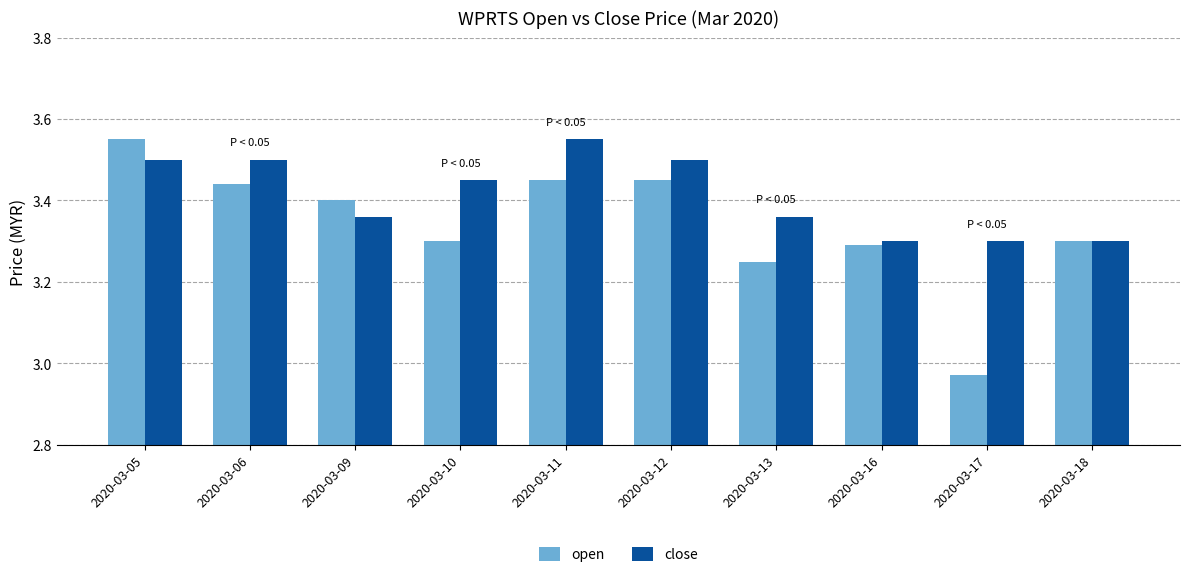

At how many categories does at least one series exceed 3?

10